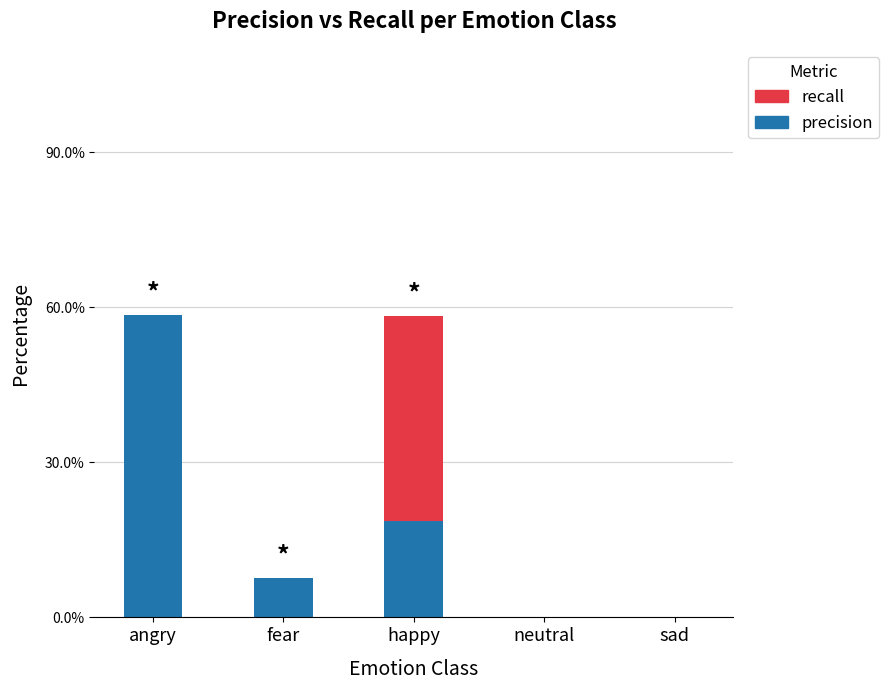

What are all the series names shown in the legend?

recall, precision